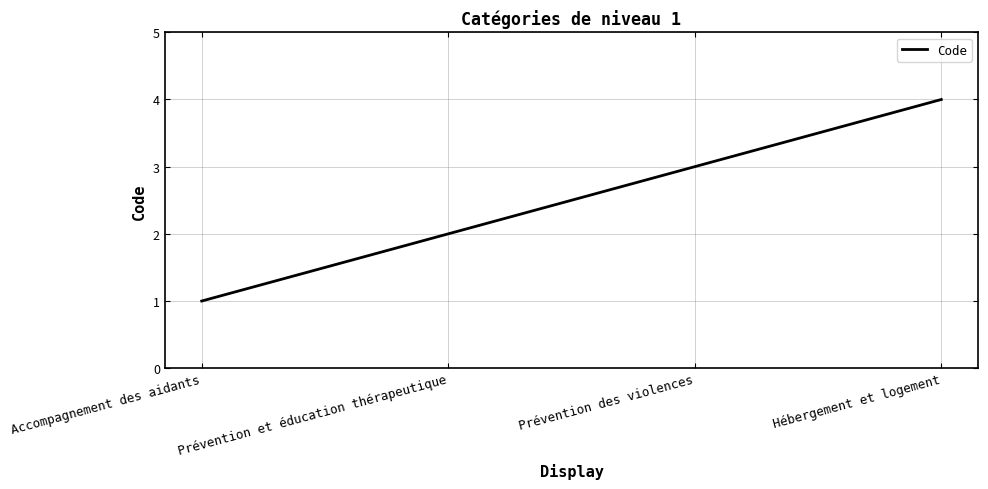

Reading right to left, extract all data points from this chart.

4	3	2	1